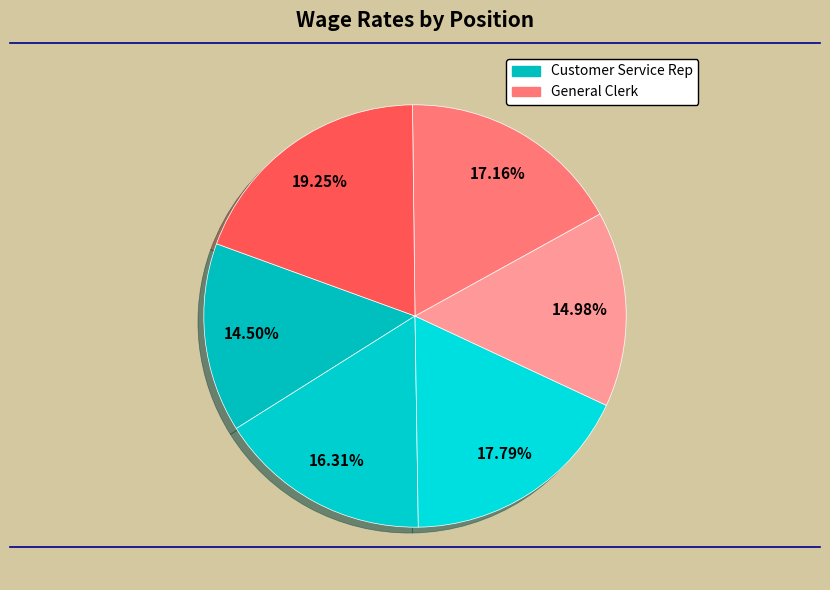

How many slices are in this pie chart?

6